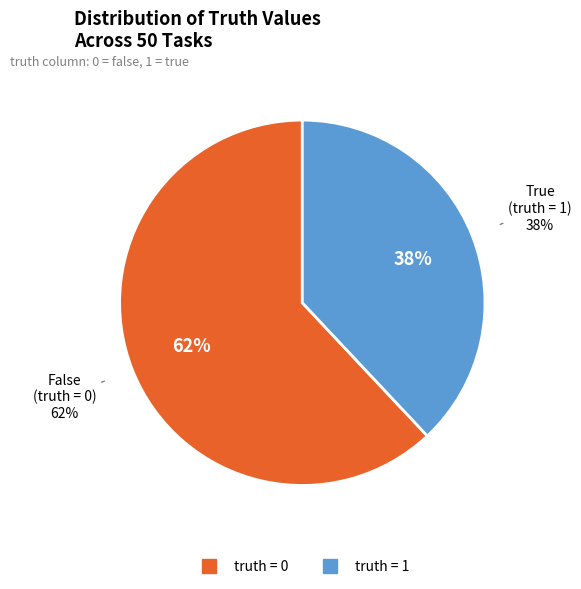

Is 0 (truth=0) the majority of the pie?

Yes